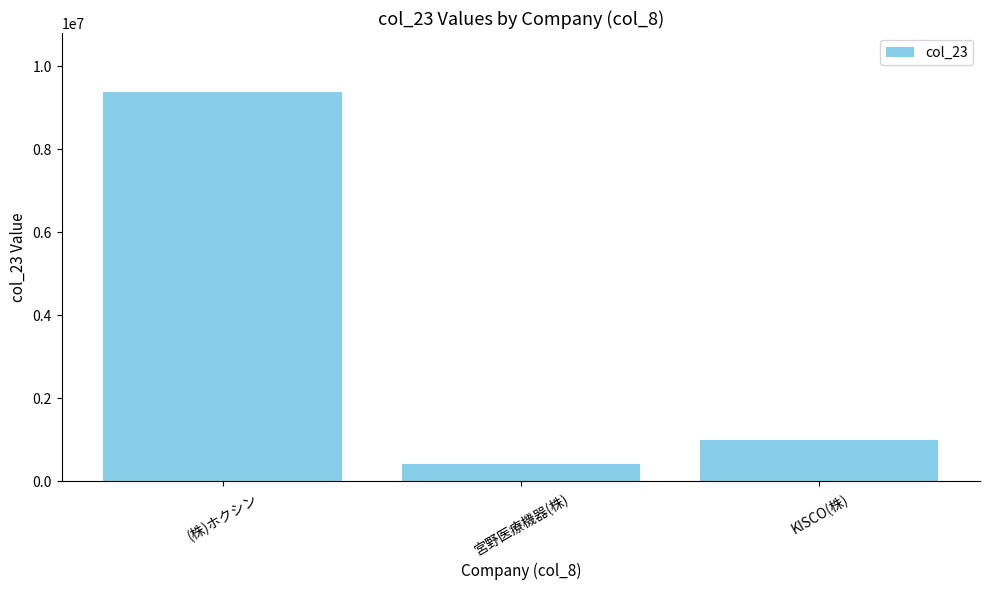

At which category does the chart reach its minimum across all series?

宮野医療機器(株)